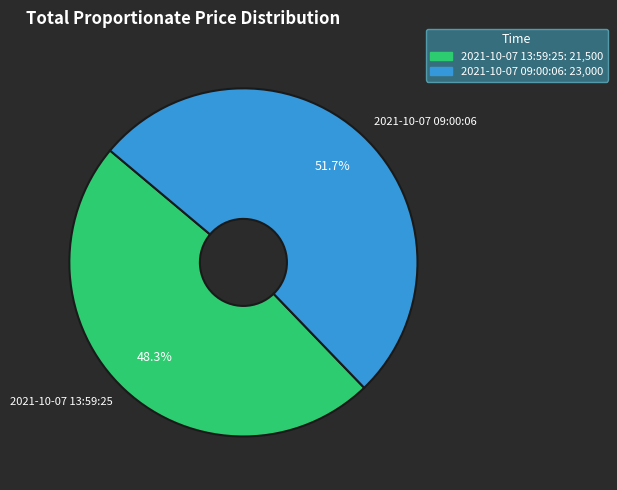

To the nearest percent, what portion does 2021-10-07 13:59:25 represent?

48%